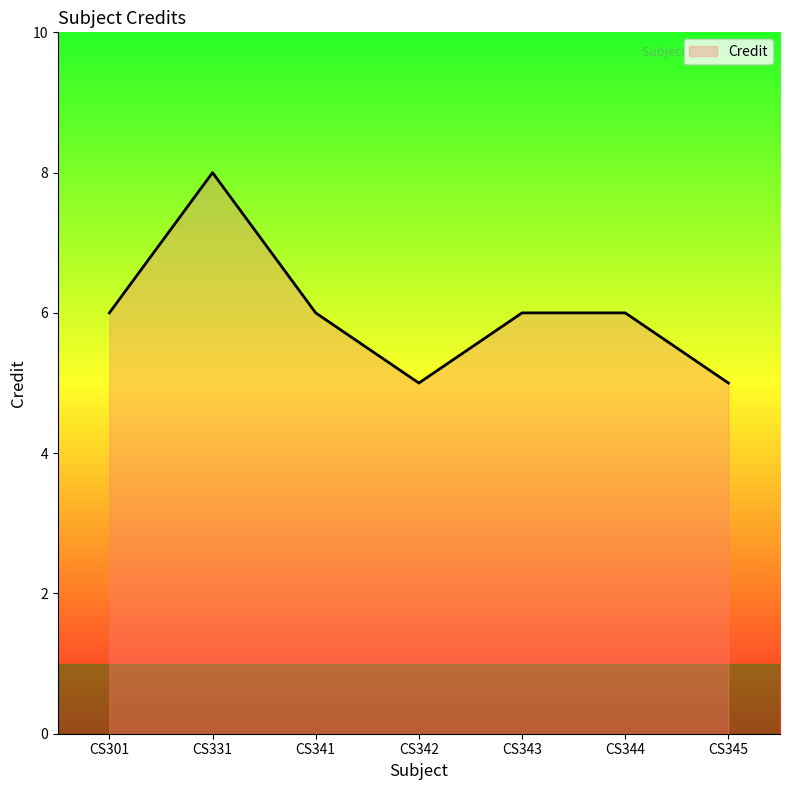

What is the maximum value shown in the chart?

8